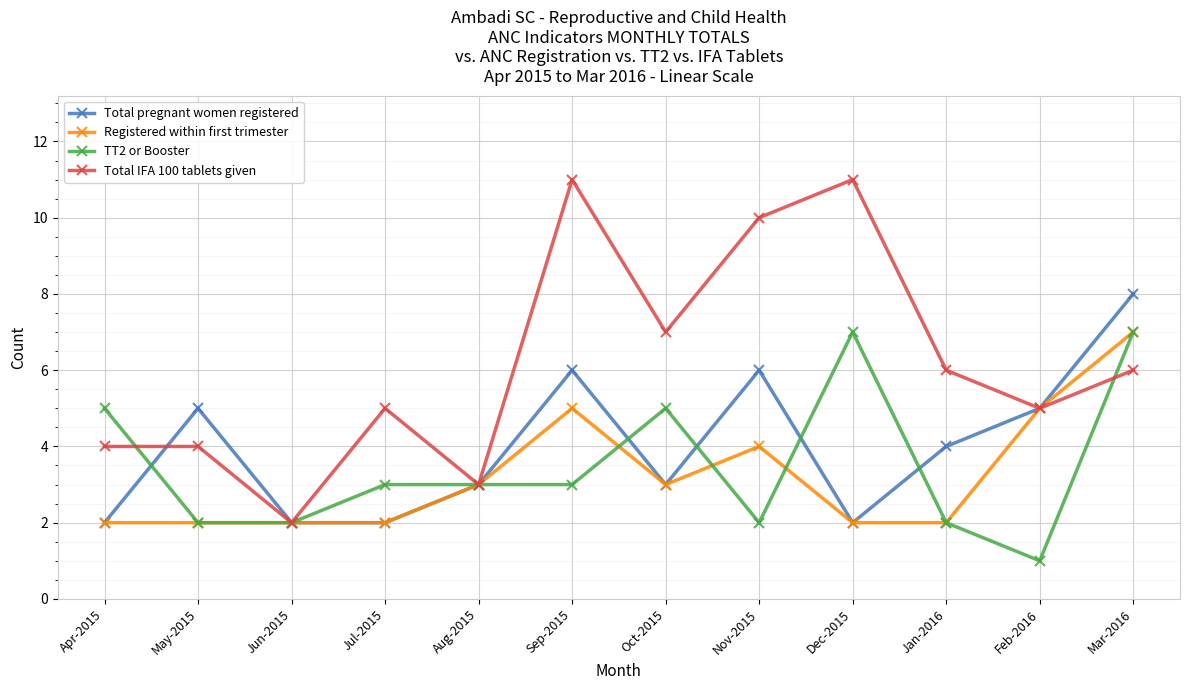

Which series has the widest spread of values?

Total IFA 100 tablets given